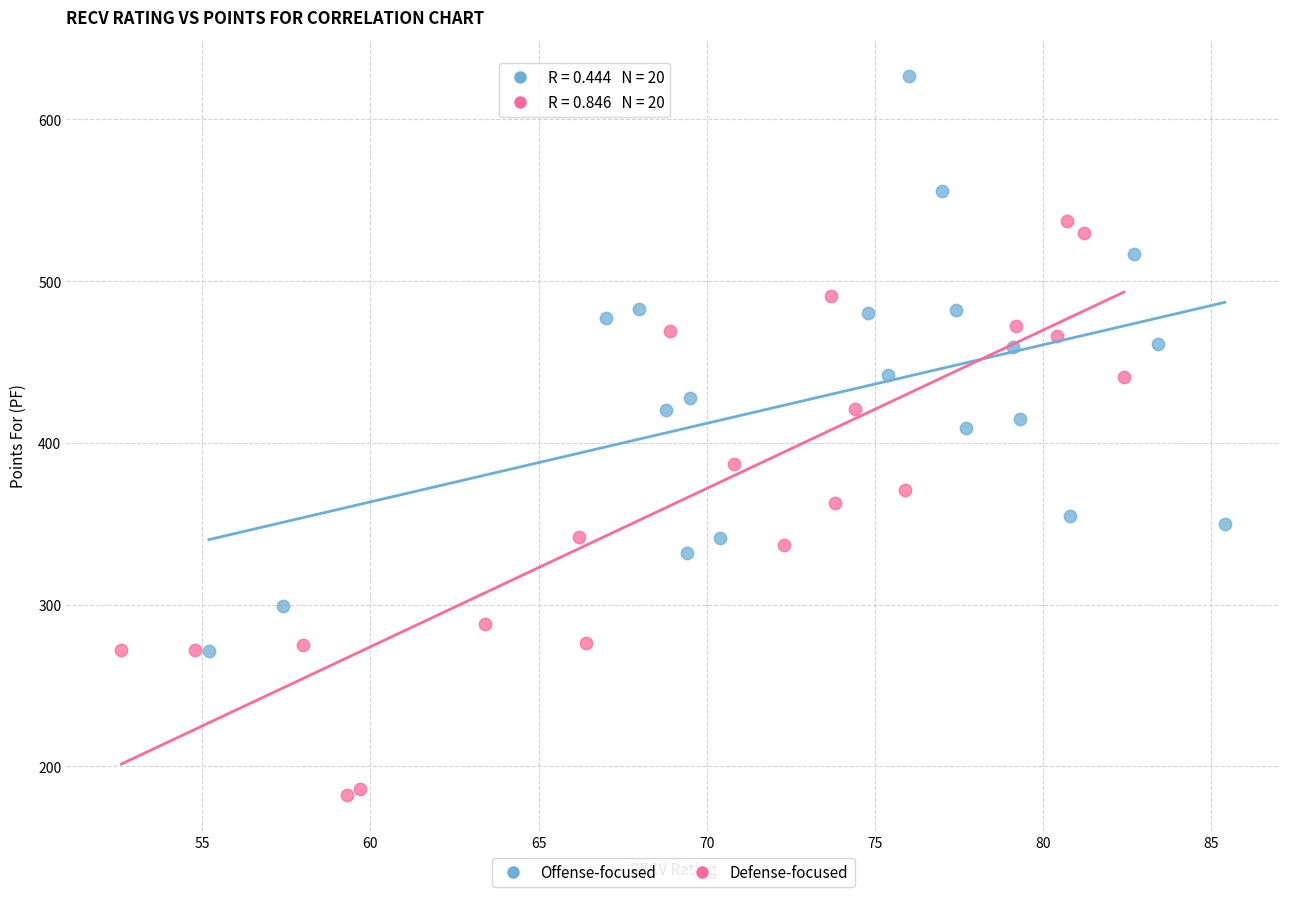

Which series contains the lowest Y value?

Defense-focused